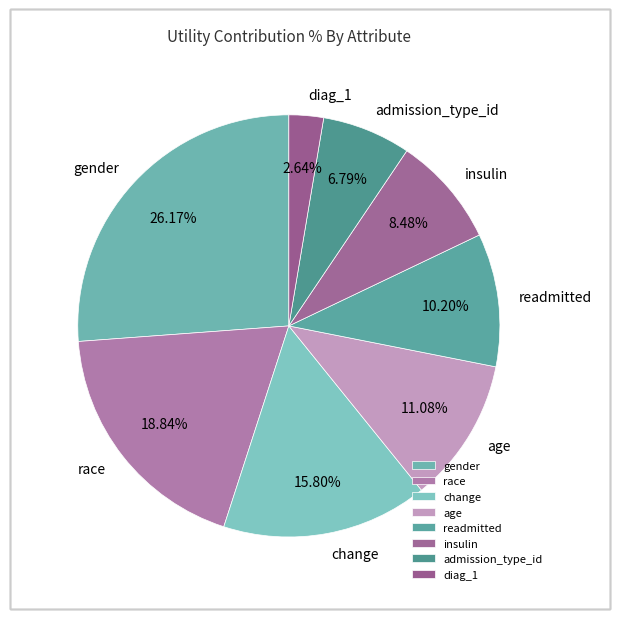

To the nearest percent, what is the average slice percentage?

12%